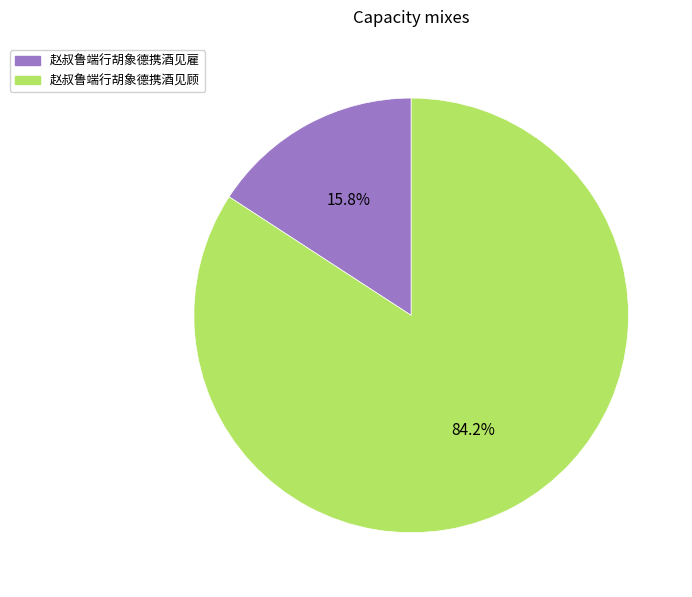

True or false: 赵叔鲁端行胡象德携酒见顾 accounts for 74% of the total.

False